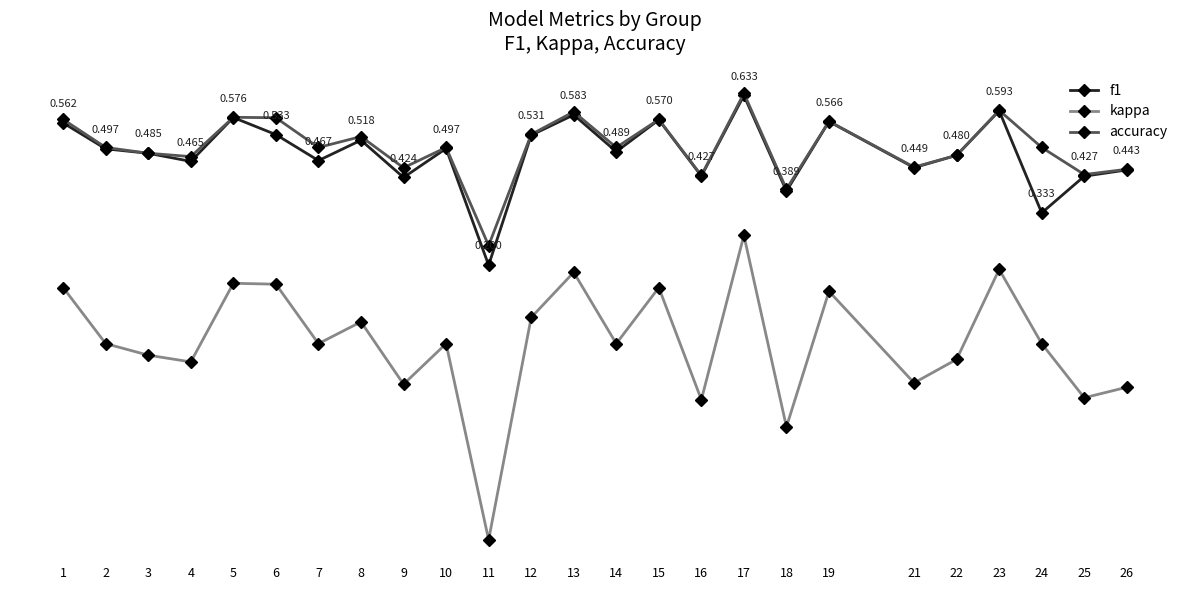

What is the value of the f1 point at the 22nd from the left?

0.6